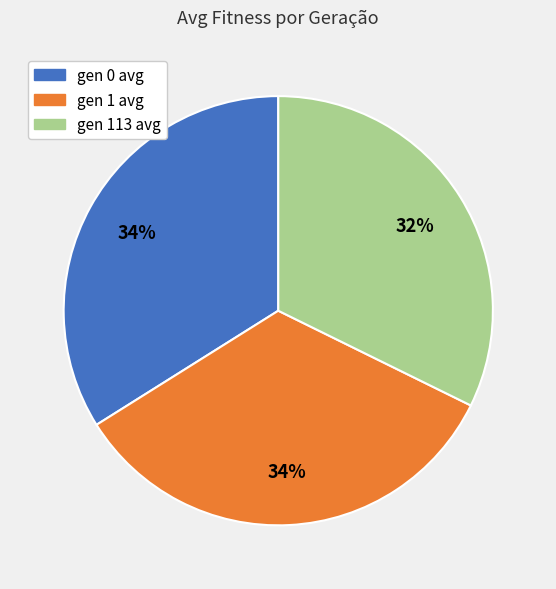

Which category has the smallest portion of the pie?

gen 113 avg